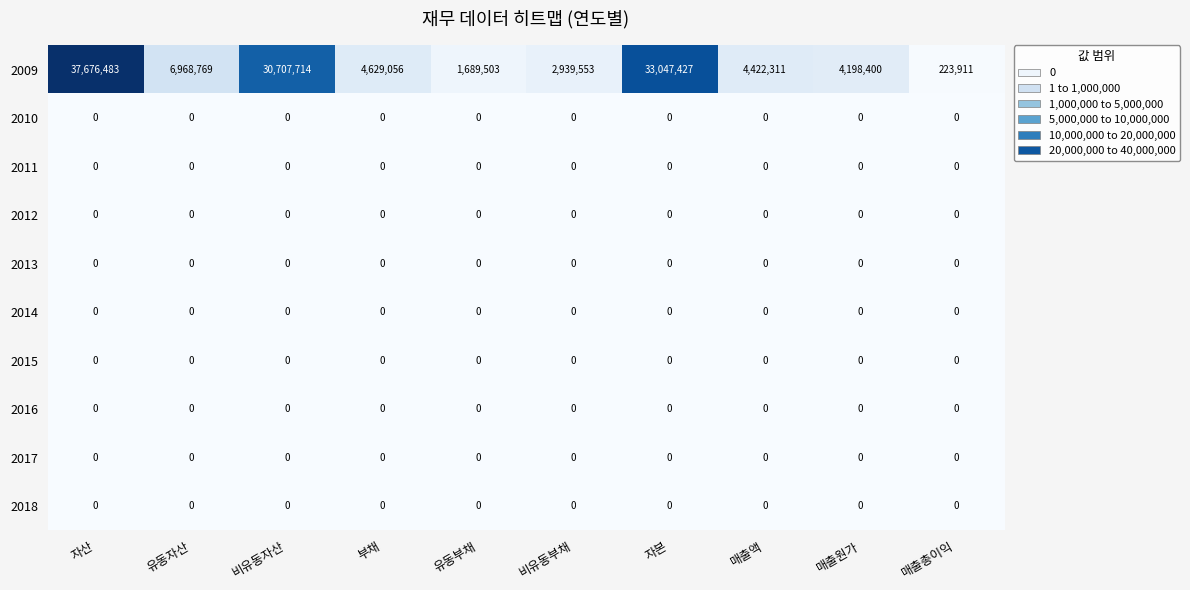

What is the spread (max minus min) of values at 유동부채?

1689503